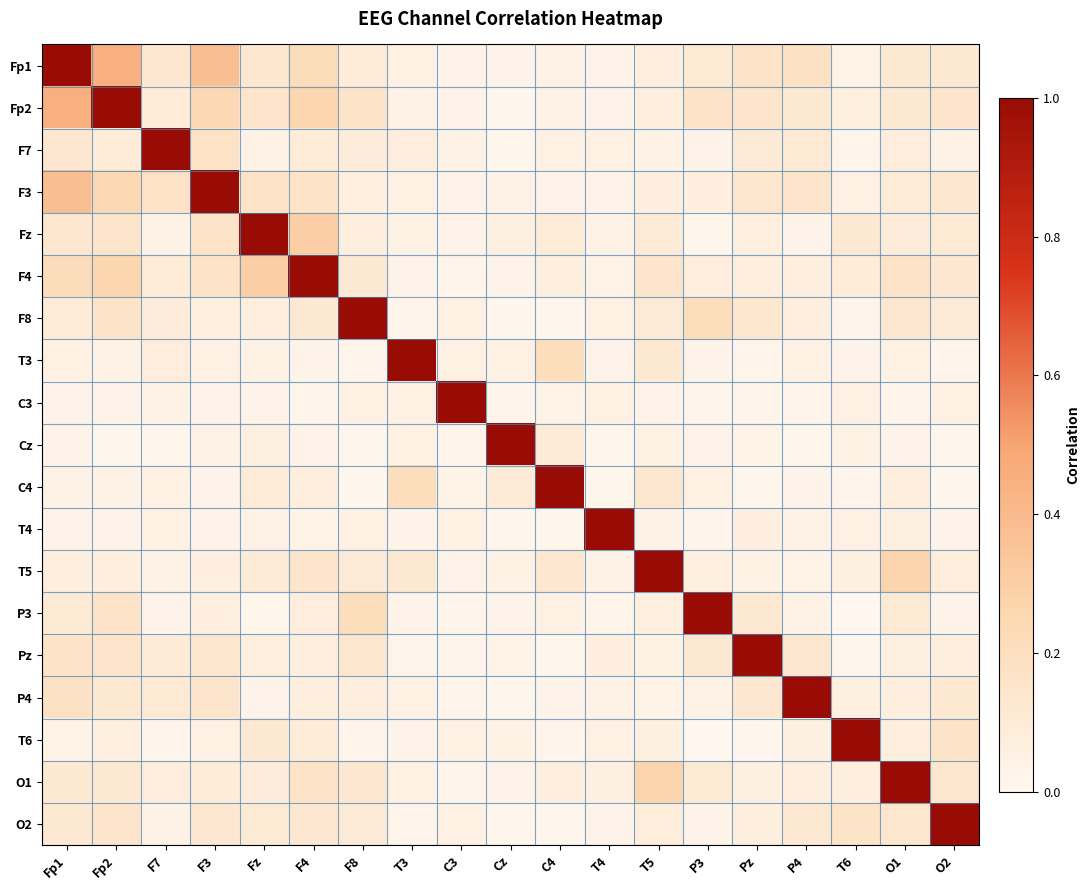

Count the number of data series in this chart.

19